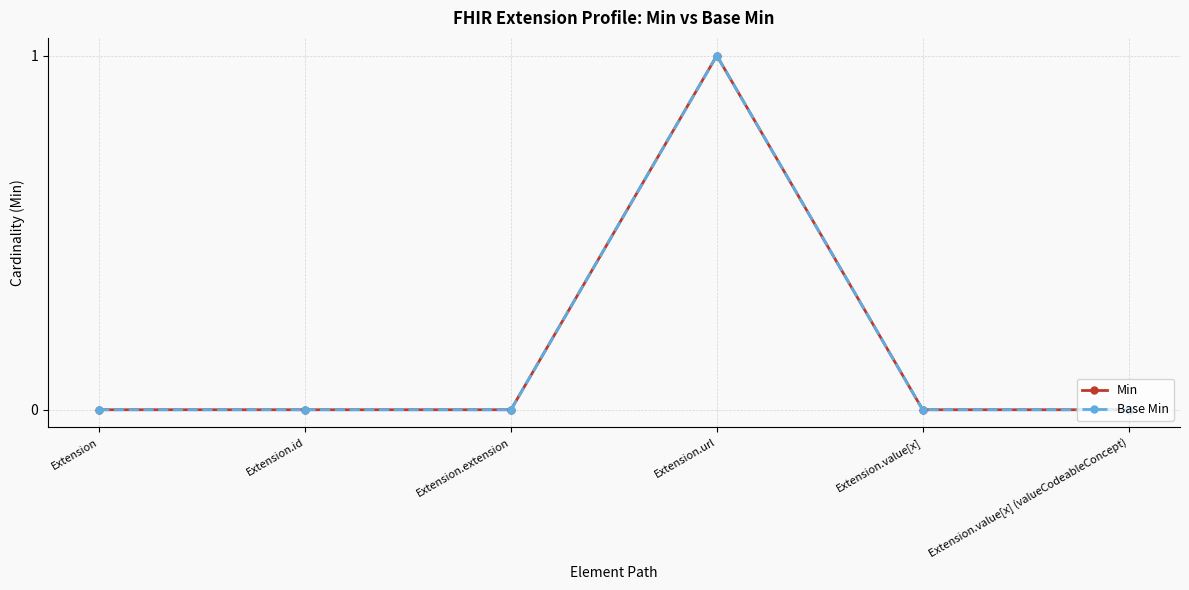

Rank the series at Extension.url from lowest to highest value.

Min, Base Min